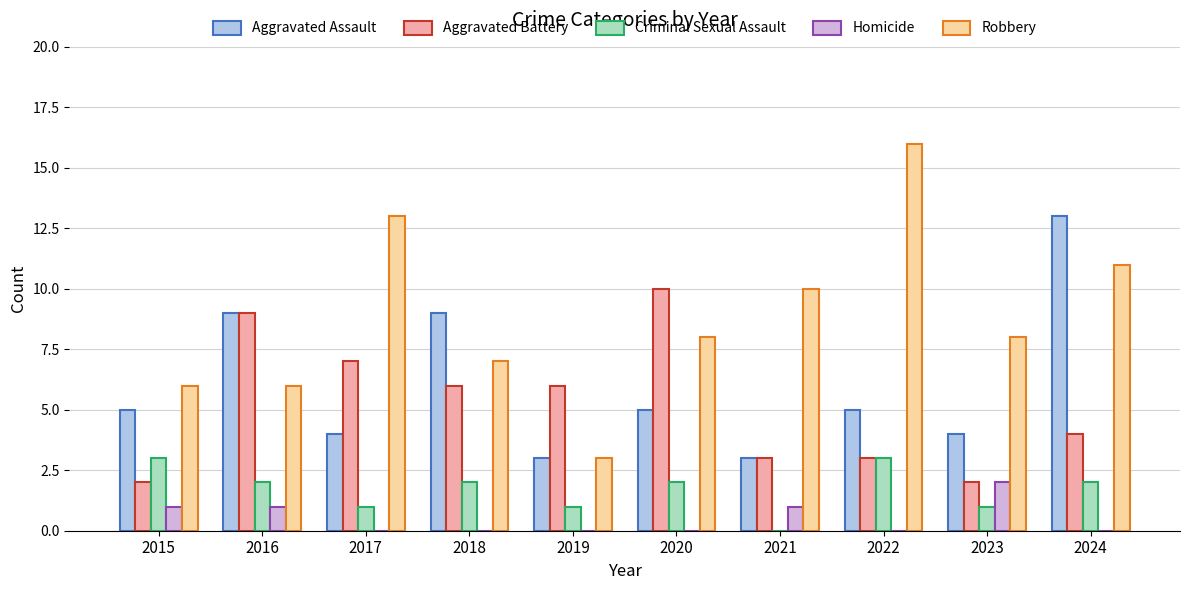

What are all the series names shown in the legend?

Aggravated Assault, Aggravated Battery, Criminal Sexual Assault, Homicide, Robbery